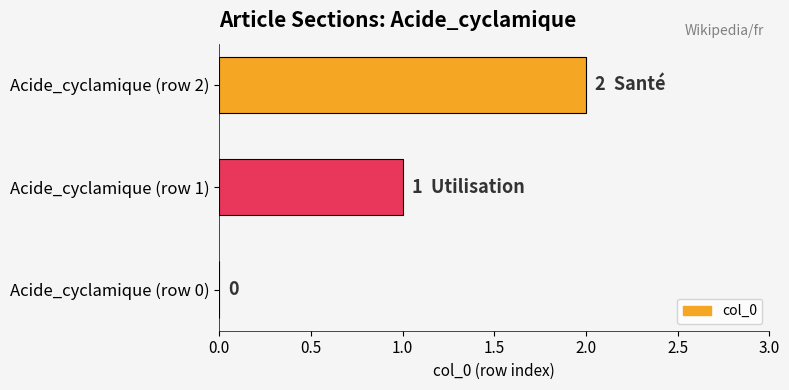

What is the change in value from Acide_cyclamique (row 0) to Acide_cyclamique (row 2)?

+2